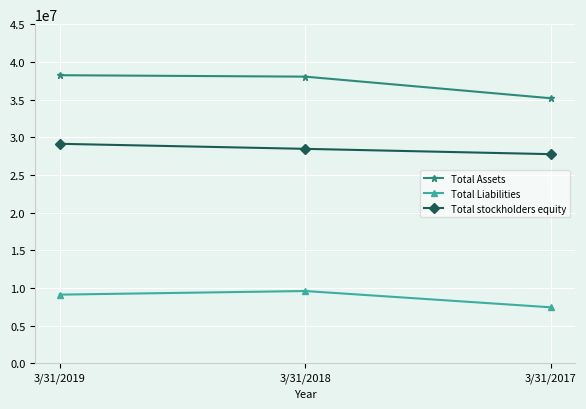

The Total Liabilities series shows 13718697 at 3/31/2018. True or false?

False